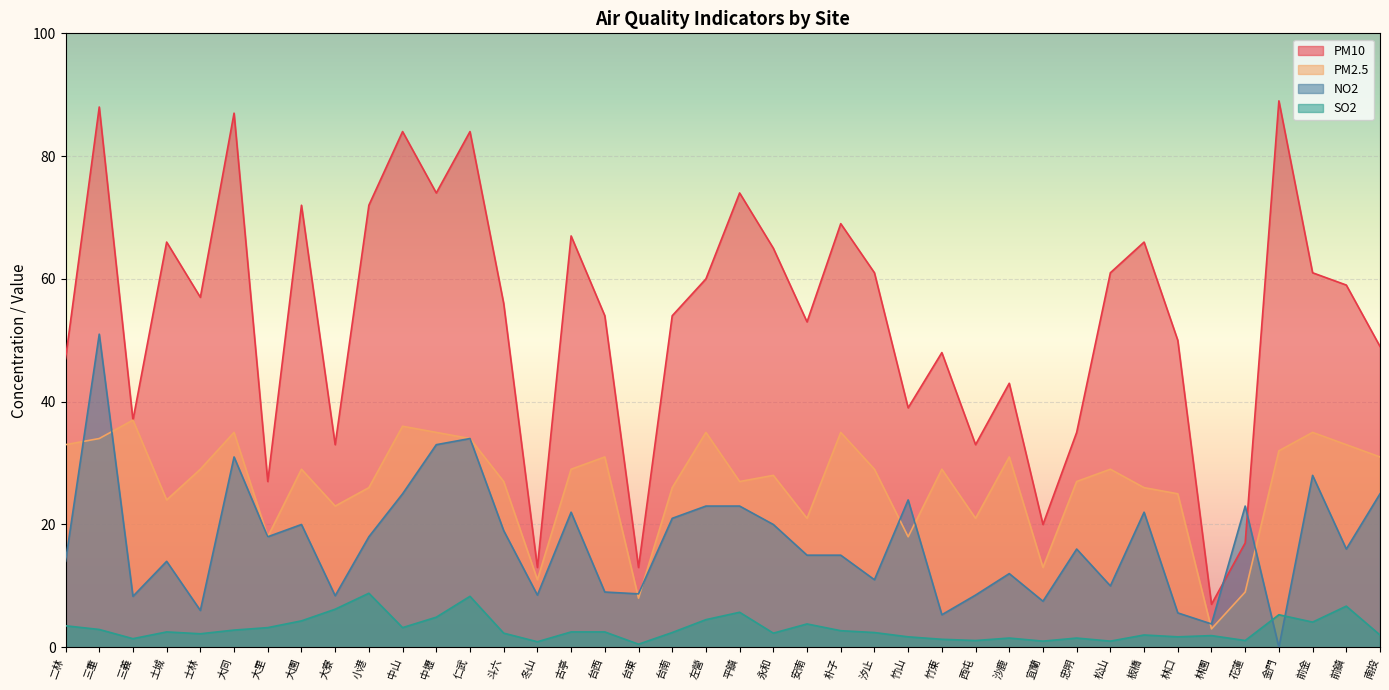

Reading right to left, extract all data points from this chart.

PM10: 南投=49.0	前鎮=59.0	前金=61.0	金門=89.0	花蓮=17.0	林園=7.0	林口=50.0	板橋=66.0	松山=61.0	忠明=35.0	宜蘭=20.0	沙鹿=43.0	西屯=33.0	竹東=48.0	竹山=39.0	汐止=61.0	朴子=69.0	安南=53.0	永和=65.0	平鎮=74.0	左營=60.0	台南=54.0	台東=13.0	台西=54.0	古亭=67.0	冬山=13.0	斗六=56.0	仁武=84.0	中壢=74.0	中山=84.0	小港=72.0	大寮=33.0	大園=72.0	大里=27.0	大同=87.0	士林=57.0	土城=66.0	三義=37.0	三重=88.0	二林=47.0
PM2.5: 南投=31.0	前鎮=33.0	前金=35.0	金門=32.0	花蓮=9.0	林園=3.0	林口=25.0	板橋=26.0	松山=29.0	忠明=27.0	宜蘭=13.0	沙鹿=31.0	西屯=21.0	竹東=29.0	竹山=18.0	汐止=29.0	朴子=35.0	安南=21.0	永和=28.0	平鎮=27.0	左營=35.0	台南=26.0	台東=8.0	台西=31.0	古亭=29.0	冬山=11.0	斗六=27.0	仁武=34.0	中壢=35.0	中山=36.0	小港=26.0	大寮=23.0	大園=29.0	大里=18.0	大同=35.0	士林=29.0	土城=24.0	三義=37.0	三重=34.0	二林=33.0
NO2: 南投=25.0	前鎮=16.0	前金=28.0	金門=0.0	花蓮=23.0	林園=3.8	林口=5.6	板橋=22.0	松山=10.0	忠明=16.0	宜蘭=7.5	沙鹿=12.0	西屯=8.5	竹東=5.3	竹山=24.0	汐止=11.0	朴子=15.0	安南=15.0	永和=20.0	平鎮=23.0	左營=23.0	台南=21.0	台東=8.7	台西=9.0	古亭=22.0	冬山=8.5	斗六=19.0	仁武=34.0	中壢=33.0	中山=25.0	小港=18.0	大寮=8.4	大園=20.0	大里=18.0	大同=31.0	士林=6.0	土城=14.0	三義=8.3	三重=51.0	二林=14.0
SO2: 南投=2.0	前鎮=6.7	前金=4.1	金門=5.3	花蓮=1.1	林園=1.9	林口=1.7	板橋=2.0	松山=1.0	忠明=1.5	宜蘭=1.0	沙鹿=1.5	西屯=1.1	竹東=1.3	竹山=1.7	汐止=2.4	朴子=2.7	安南=3.8	永和=2.3	平鎮=5.7	左營=4.5	台南=2.4	台東=0.5	台西=2.5	古亭=2.5	冬山=0.9	斗六=2.3	仁武=8.3	中壢=4.9	中山=3.2	小港=8.8	大寮=6.2	大園=4.3	大里=3.2	大同=2.8	士林=2.2	土城=2.5	三義=1.4	三重=2.9	二林=3.5